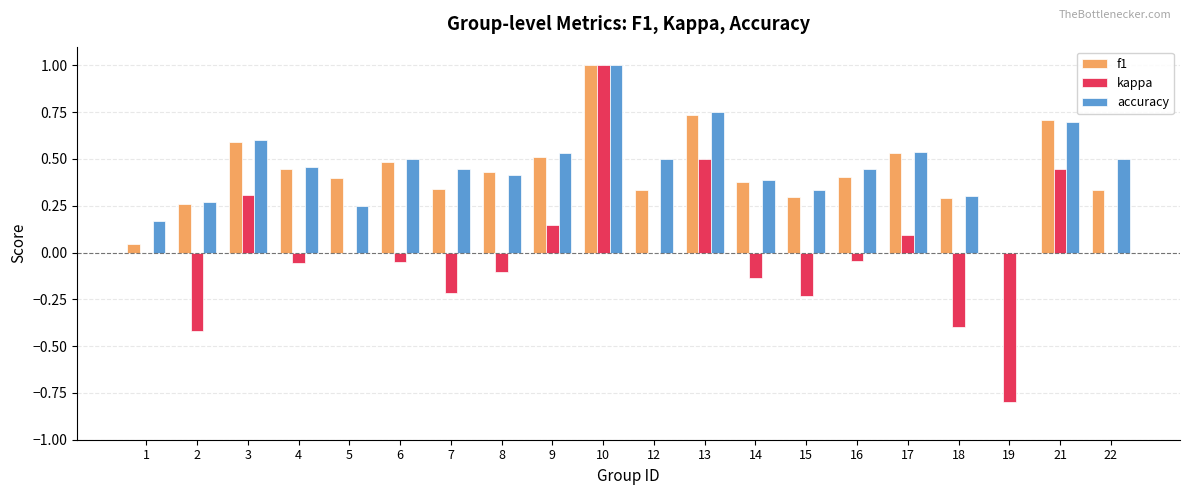

What is the total value across all series at 19?

-0.8